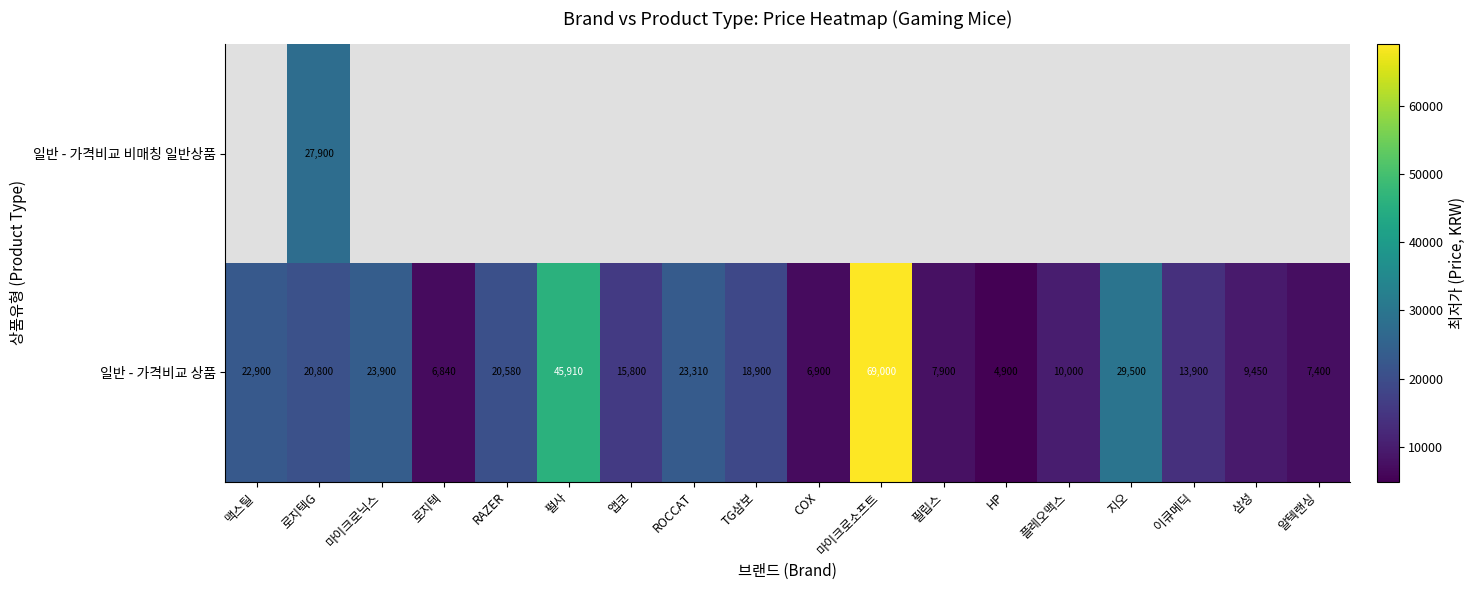

What is the minimum value for 일반 - 가격비교 상품?

4900